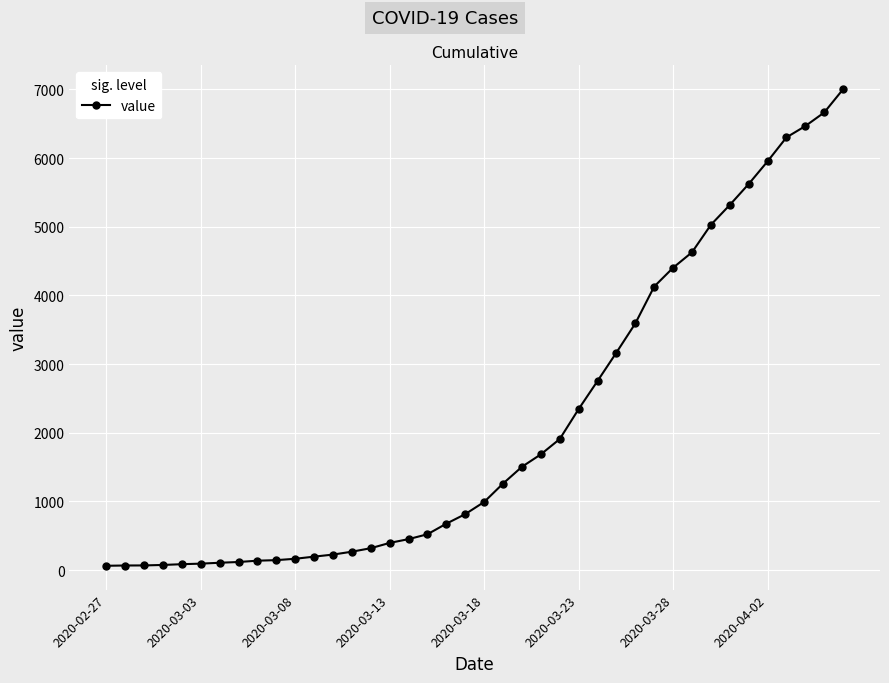

What is the difference between the maximum and minimum values?

6939